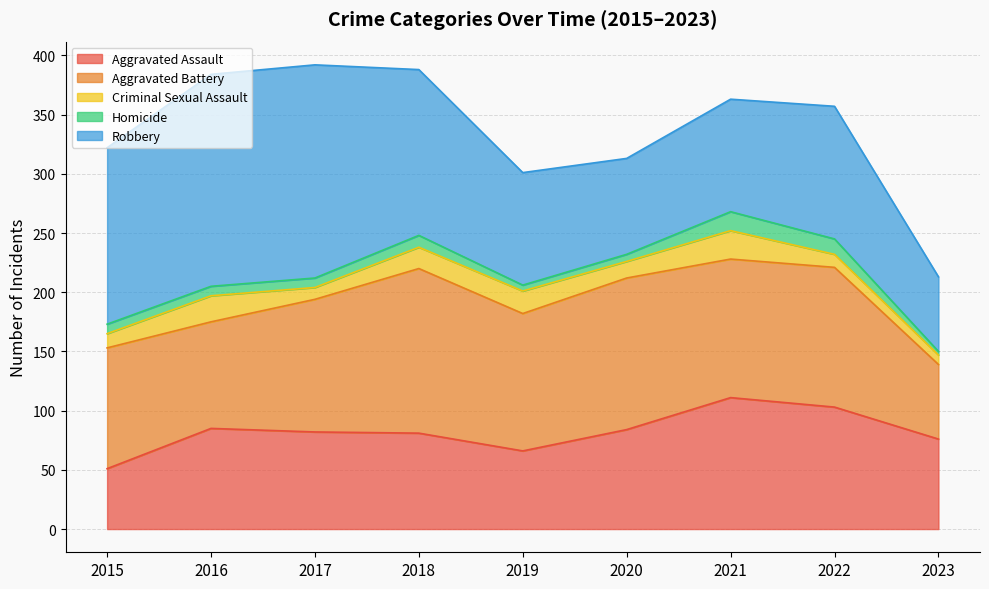

Reading left to right, extract all data points from this chart.

Aggravated Assault: 2015=51	2016=85	2017=82	2018=81	2019=66	2020=84	2021=111	2022=103	2023=76
Aggravated Battery: 2015=102	2016=90	2017=112	2018=139	2019=116	2020=128	2021=117	2022=118	2023=63
Criminal Sexual Assault: 2015=12	2016=22	2017=10	2018=18	2019=19	2020=14	2021=24	2022=11	2023=8
Homicide: 2015=8	2016=8	2017=8	2018=10	2019=5	2020=6	2021=16	2022=13	2023=3
Robbery: 2015=149	2016=179	2017=180	2018=140	2019=95	2020=81	2021=95	2022=112	2023=63